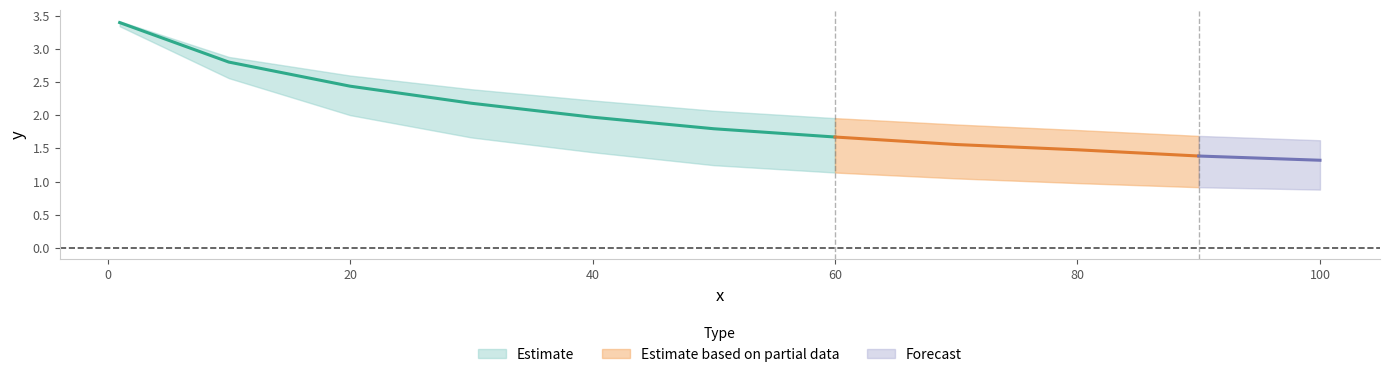

What value does the row2 series have at 80?

1.5